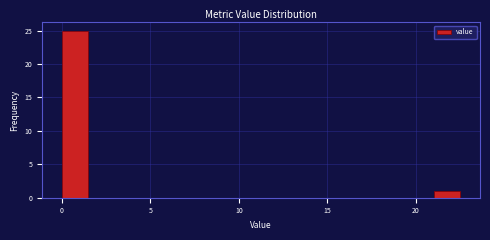

Read against the x-axis, roughly where is the centre of the tallest bar?

1.0